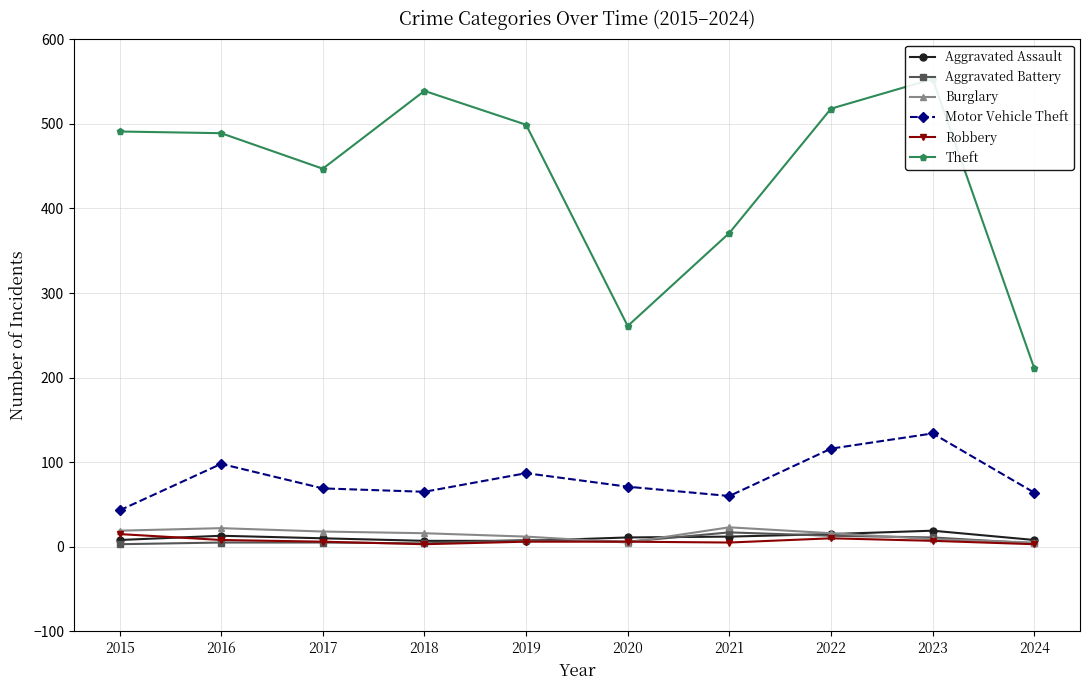

Where is Aggravated Assault nearest to the value 13?

2016